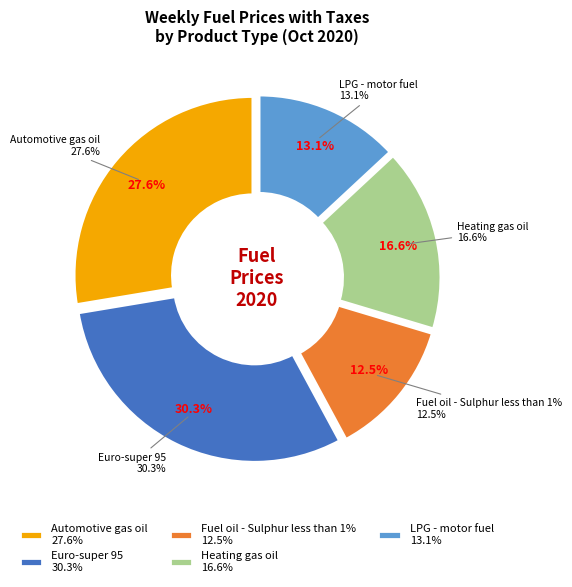

Count the number of slices in the pie.

5